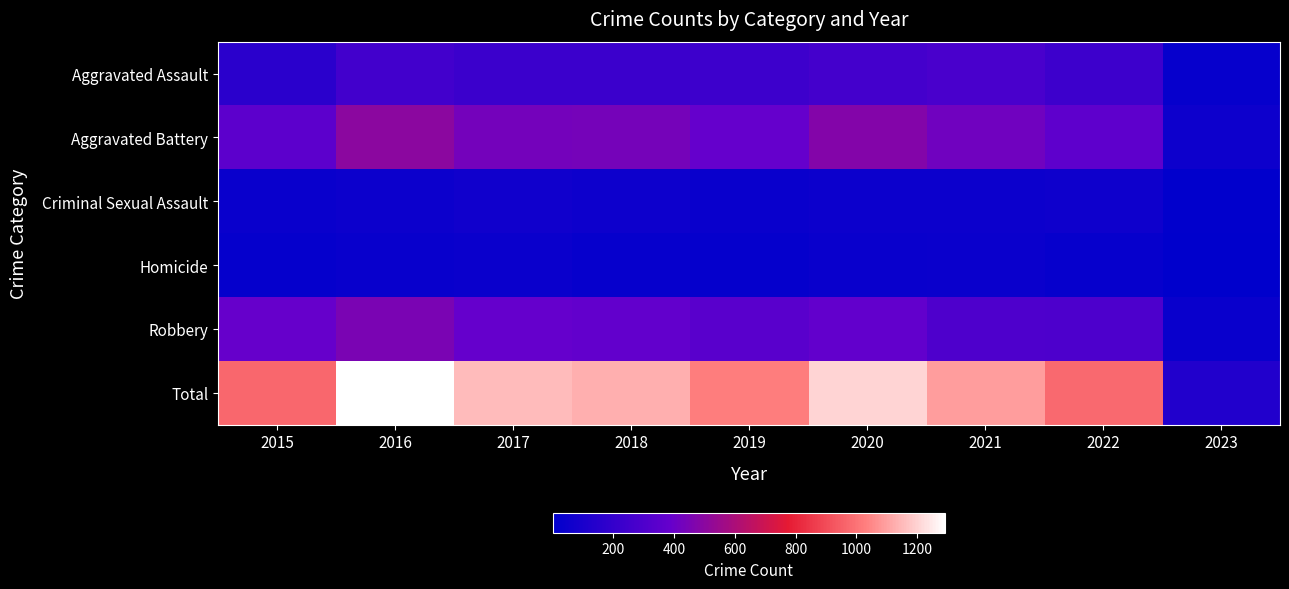

Reading left to right, what are all the values shown in this chart?

Aggravated Assault: 2015=163	2016=255	2017=230	2018=231	2019=235	2020=261	2021=279	2022=235	2023=27
Aggravated Battery: 2015=354	2016=501	2017=434	2018=436	2019=388	2020=478	2021=420	2022=364	2023=56
Criminal Sexual Assault: 2015=38	2016=49	2017=62	2018=56	2019=40	2020=49	2021=50	2022=57	2023=7
Homicide: 2015=23	2016=33	2017=42	2018=31	2019=24	2020=39	2021=46	2022=29	2023=1
Robbery: 2015=393	2016=455	2017=386	2018=375	2019=340	2020=378	2021=300	2022=294	2023=41
Total: 2015=971	2016=1293	2017=1154	2018=1129	2019=1027	2020=1205	2021=1095	2022=979	2023=132